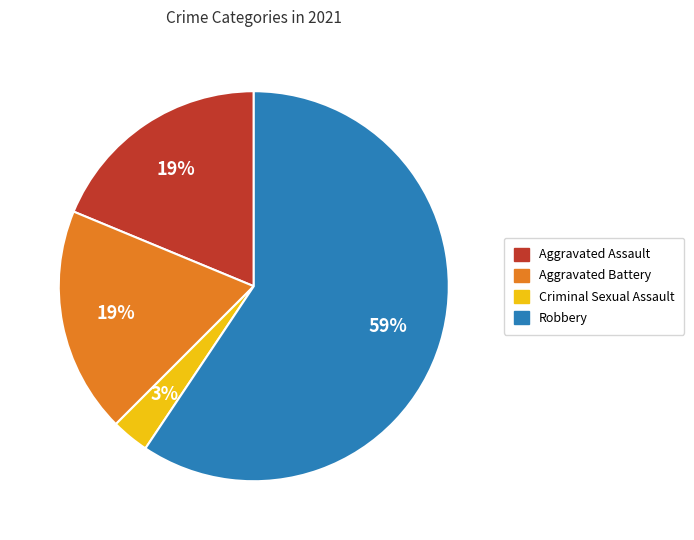

What percentage is the Criminal Sexual Assault slice, to the nearest percent?

3%